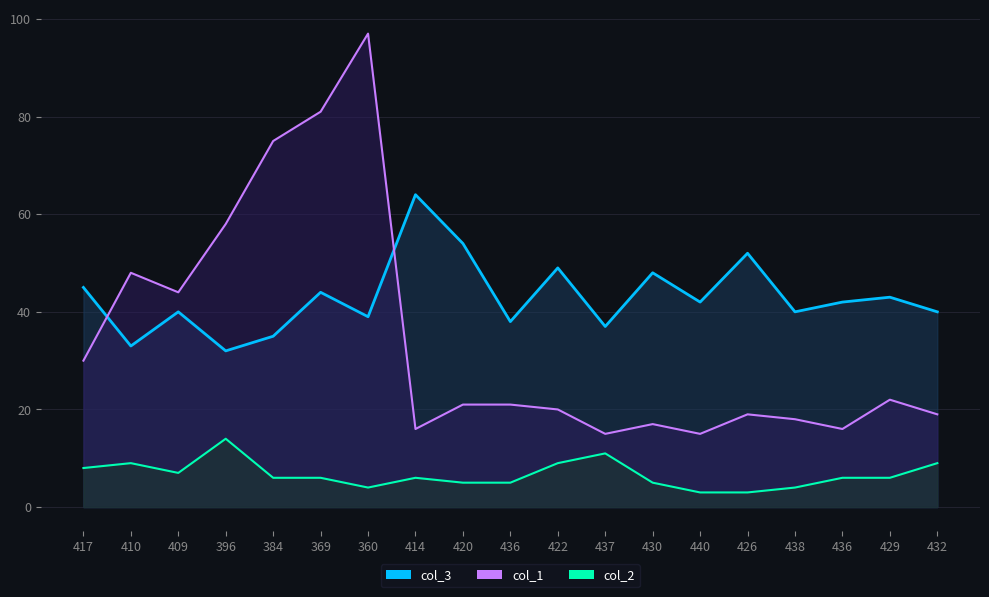

True or false: col_2 and col_3 cross at least once.

False